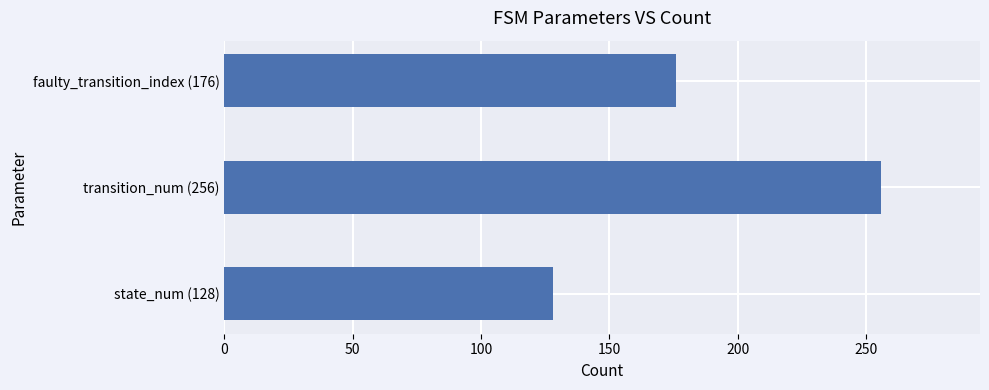

What is the difference between the maximum and second lowest values?

80